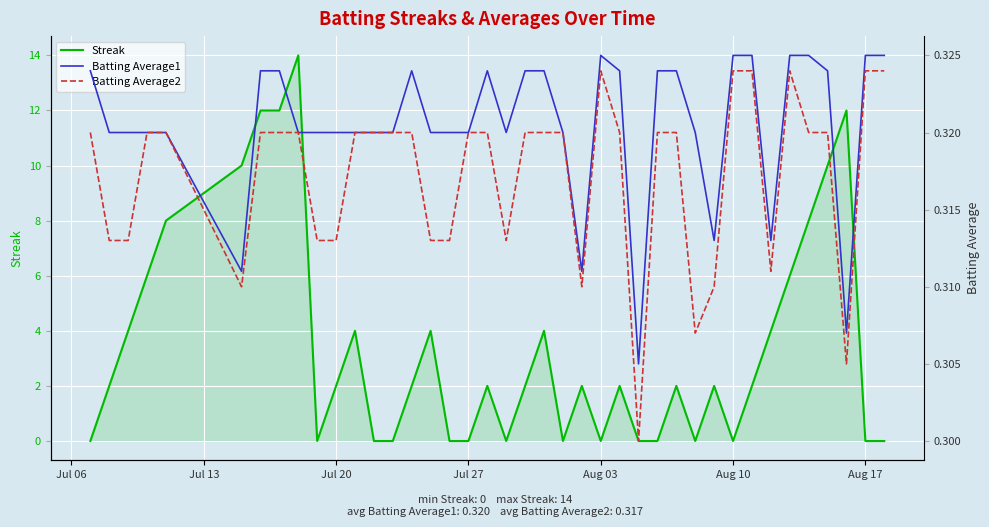

Which label corresponds to the smallest value in the chart?

Jul 06